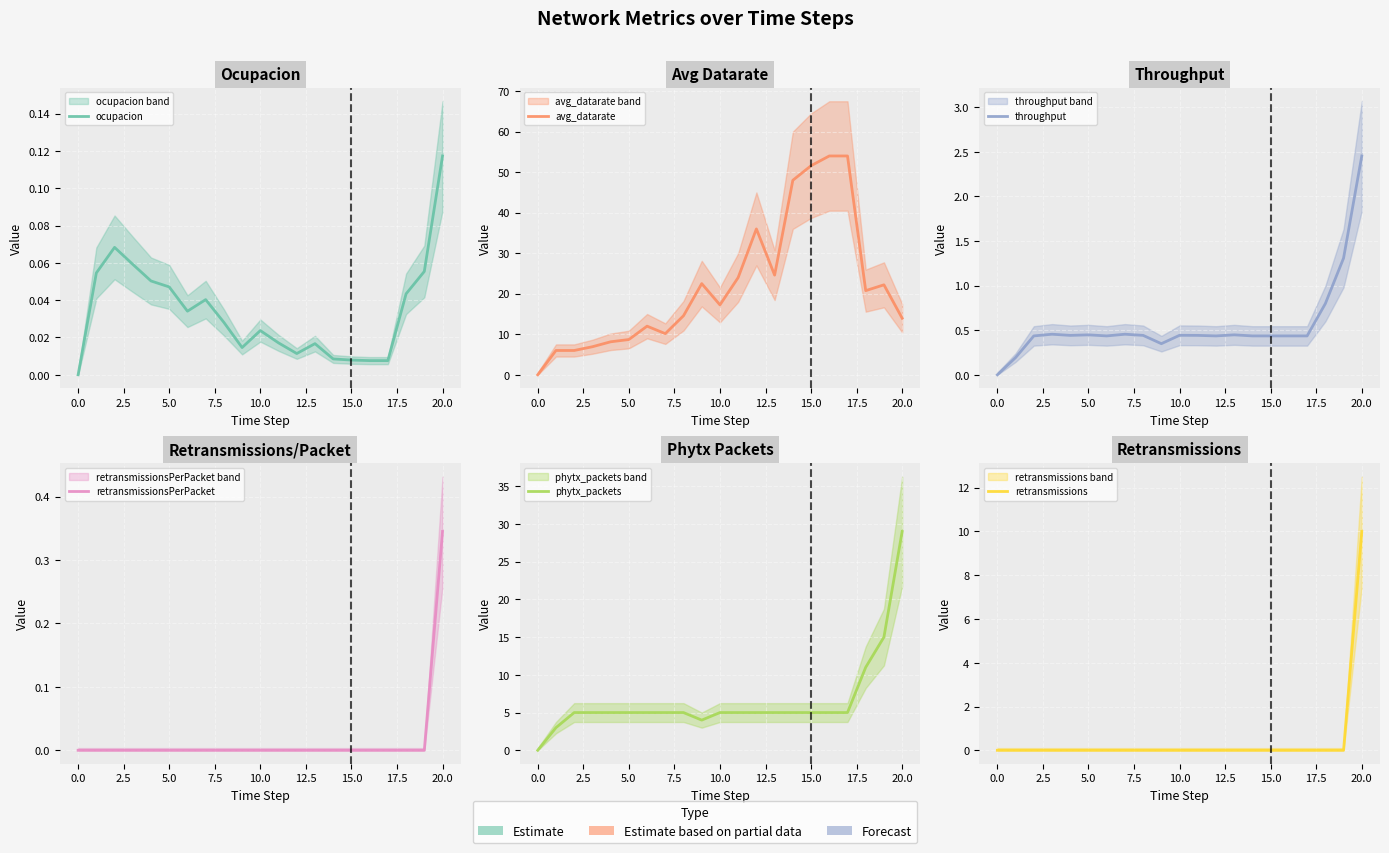

What position from the left is 12?

13